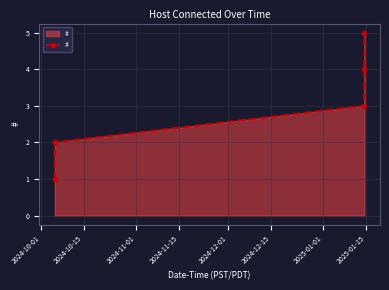

True or false: the data has more than 2 interior local peaks.

False